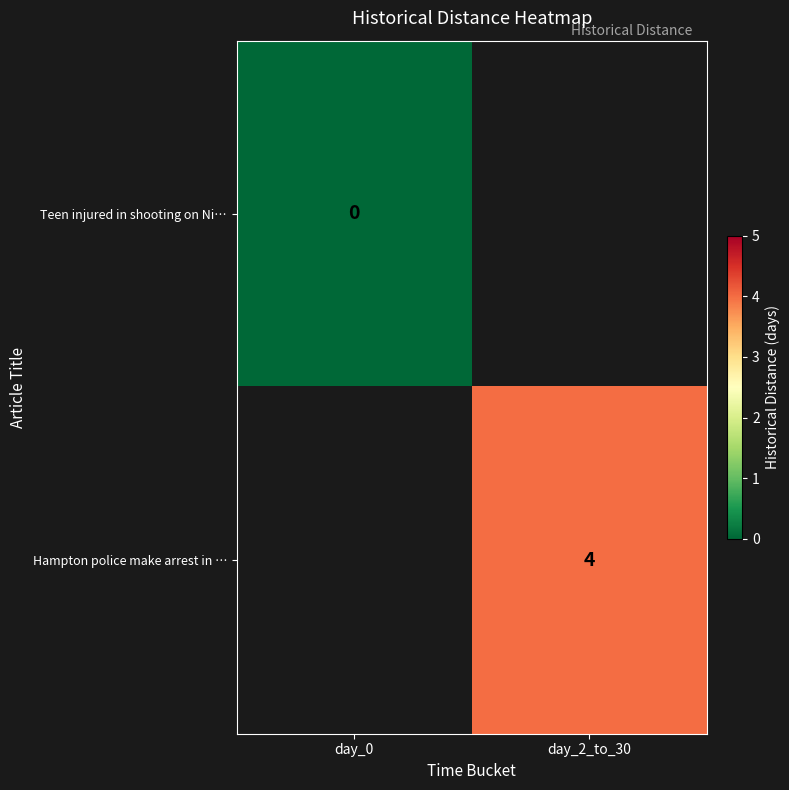

At which label does Teen injured in shooting on Ni… reach its peak?

day_0